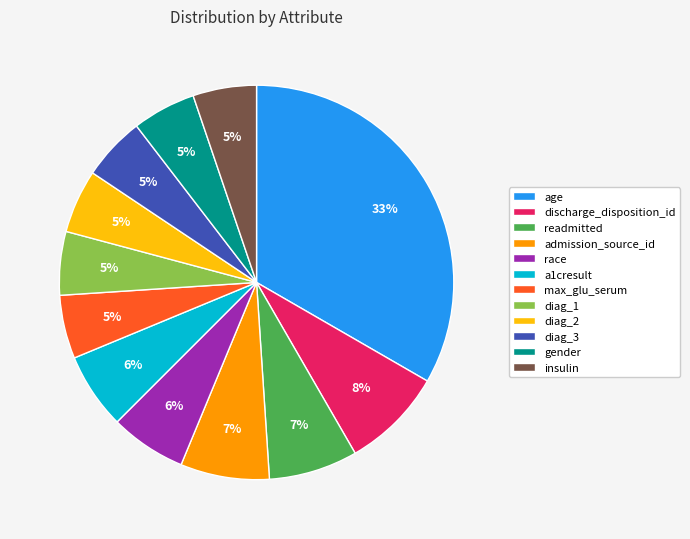

Count the number of slices in the pie.

12